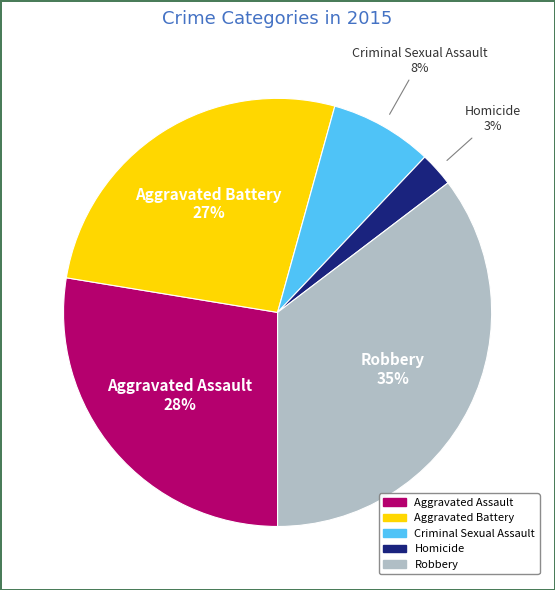

Do Aggravated Assault and Criminal Sexual Assault together represent more than half of the pie?

No